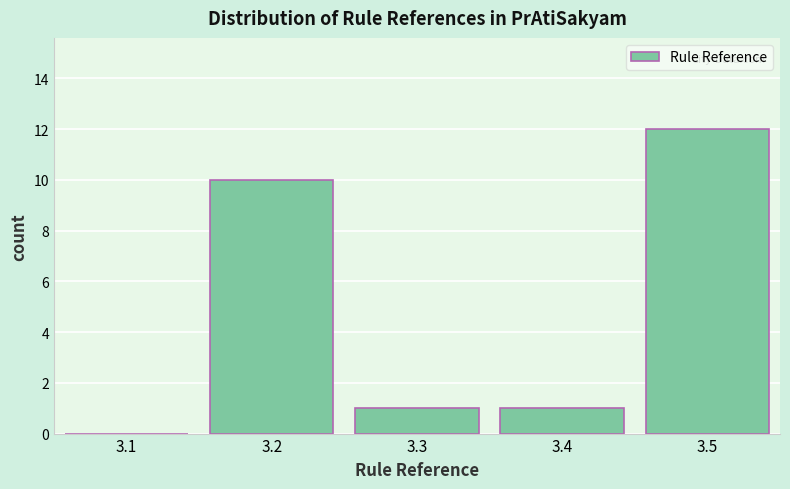

Reading left to right, transcribe all the data shown in this chart.

3.1=0	3.2=10	3.3=1	3.4=1	3.5=12